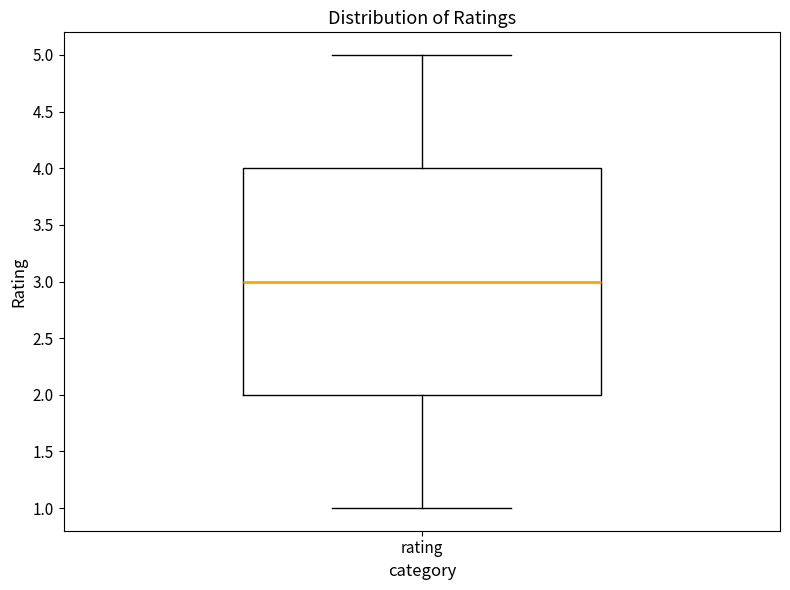

Where does the upper whisker of the box for rating end on the y-axis? The values are not printed on the chart, so give them approximately, as read against the axis.

5